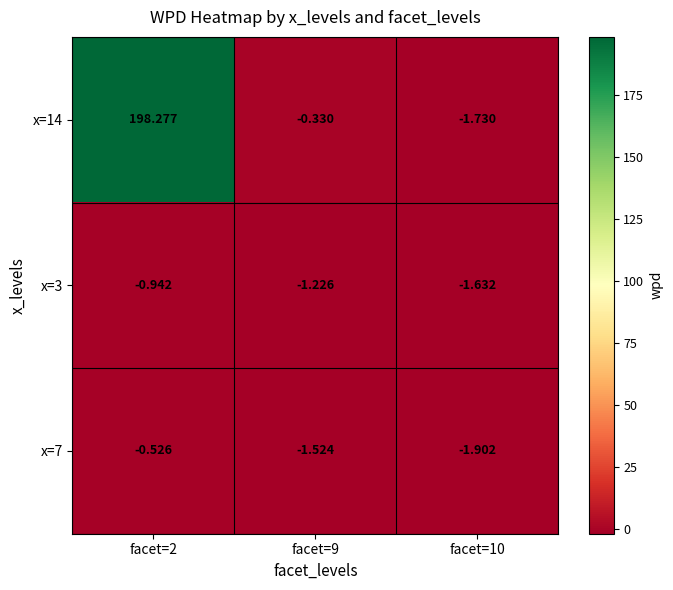

Reading right to left, extract all data points from this chart.

x=14: facet=10=-1.7	facet=9=-0.3	facet=2=198.3
x=3: facet=10=-1.6	facet=9=-1.2	facet=2=-0.9
x=7: facet=10=-1.9	facet=9=-1.5	facet=2=-0.5